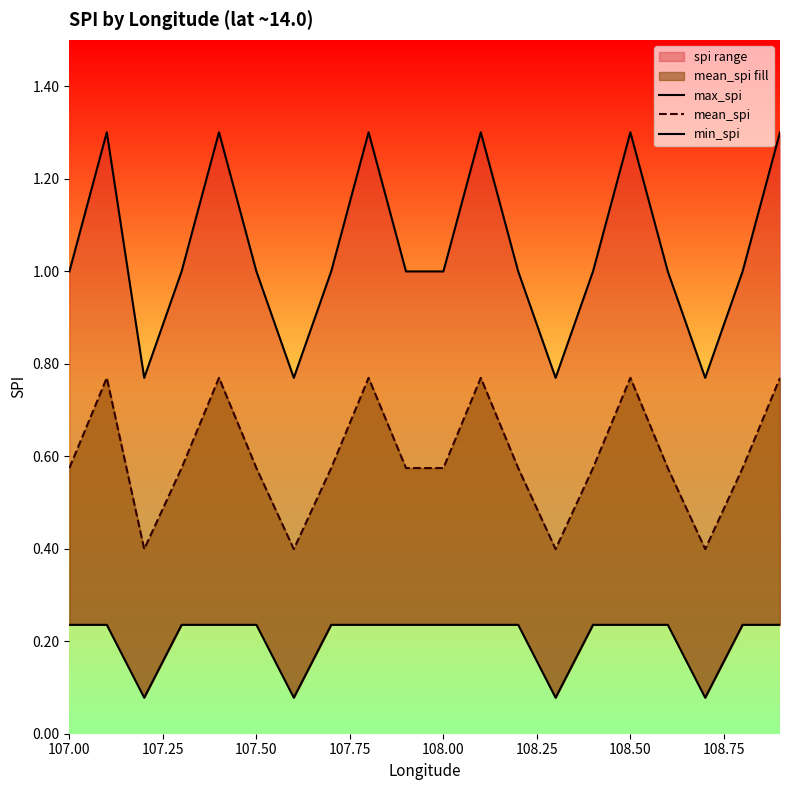

Count the mean_spi values in the range 0 to 1.

20